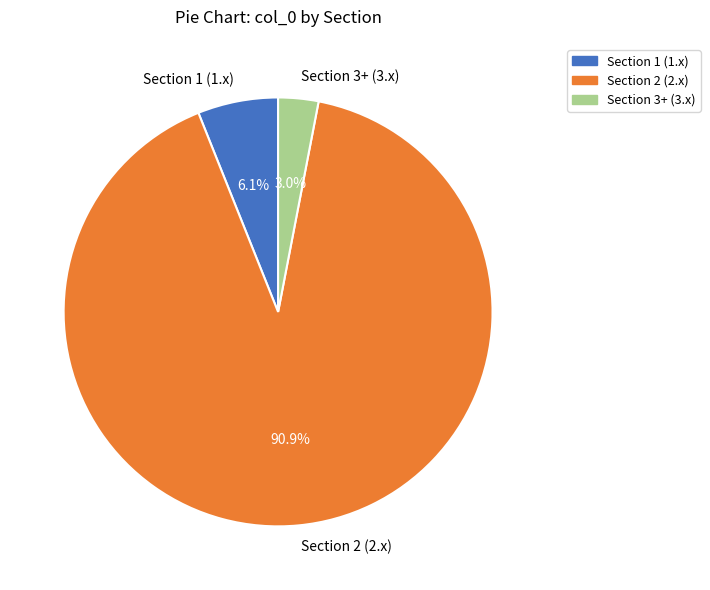

What percentage do Section 3+ (3.x) and Section 1 (1.x) together represent?

9.1%